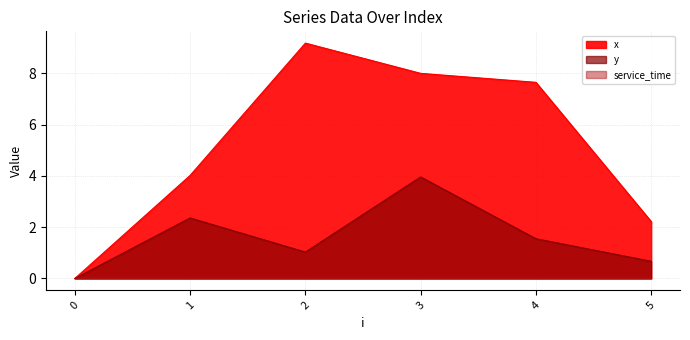

What is the sum of all y values?

9.6